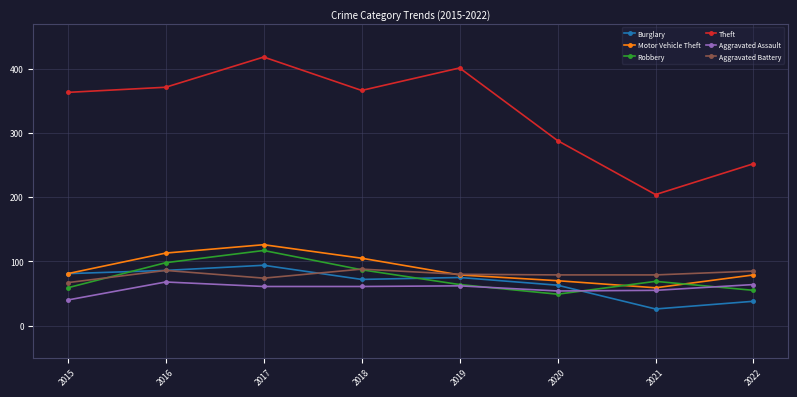

How many categories are shown in the chart?

8